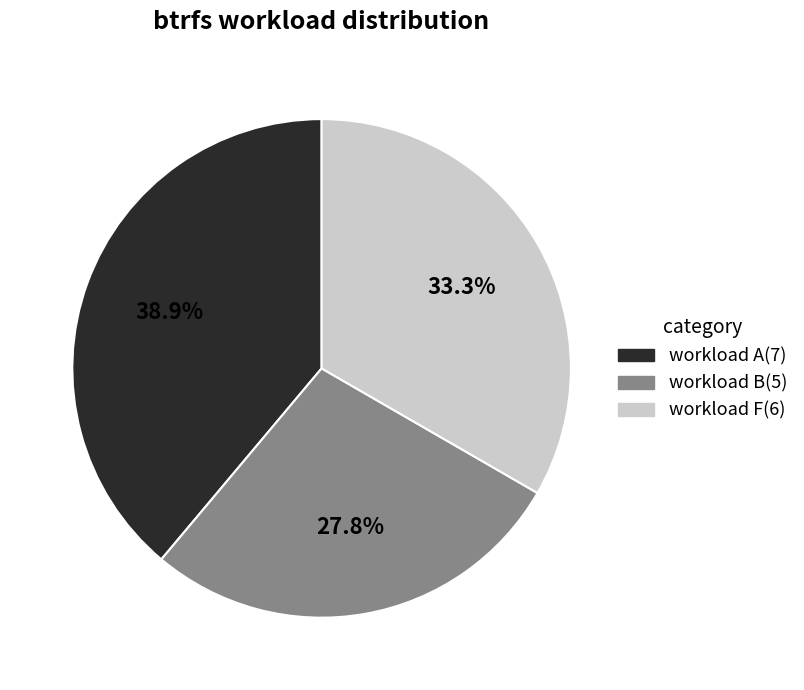

Between workload A and workload F, which is larger?

workload A